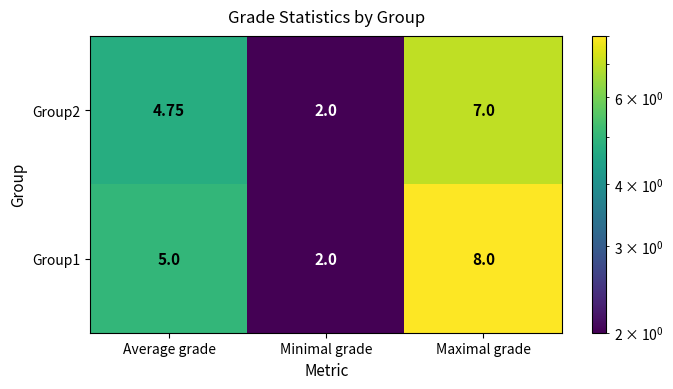

Which category has the highest value in the Group2 series?

Maximal grade